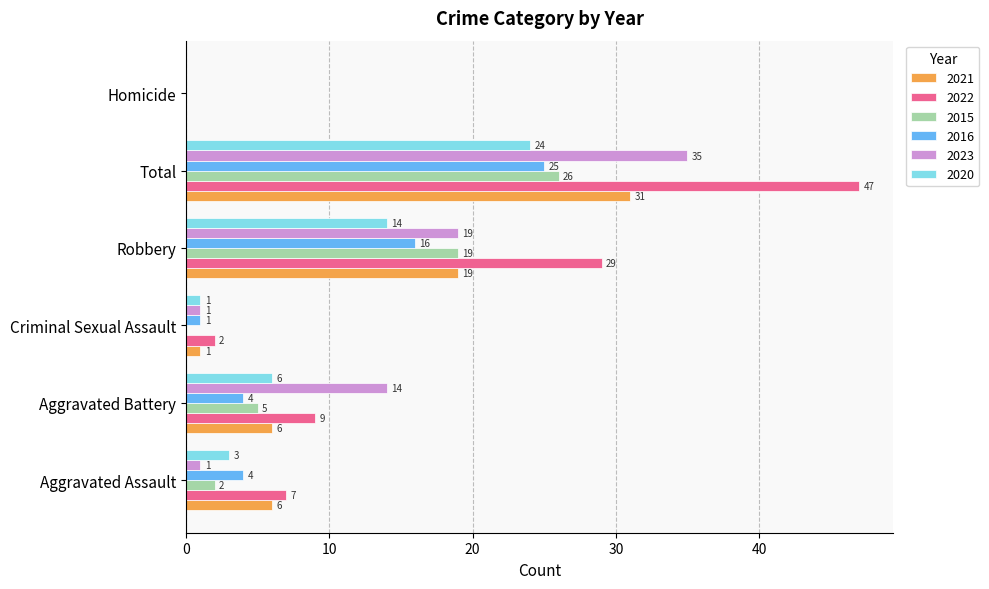

What is the total value across all series at Robbery?

116